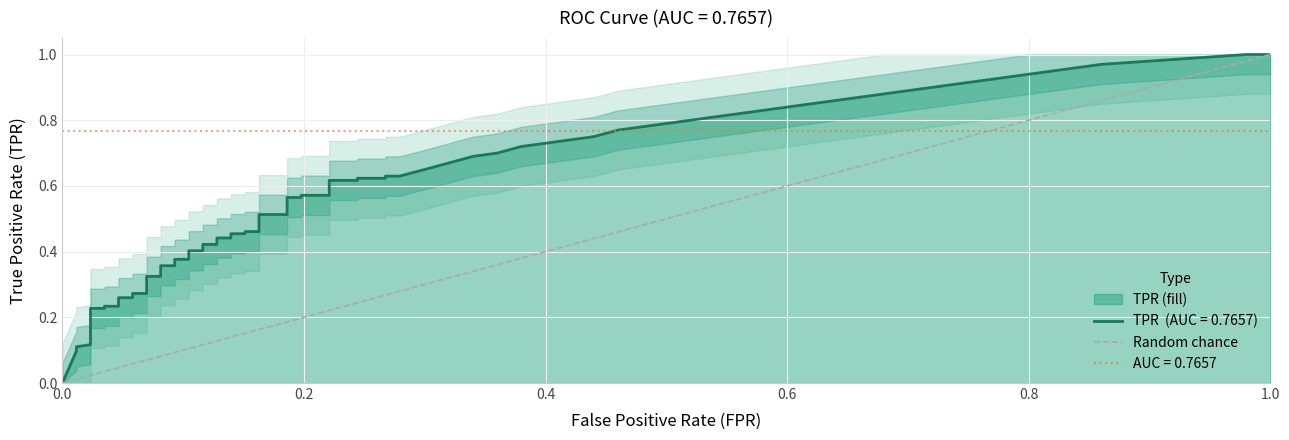

Count the values in the range 0 to 1.

2